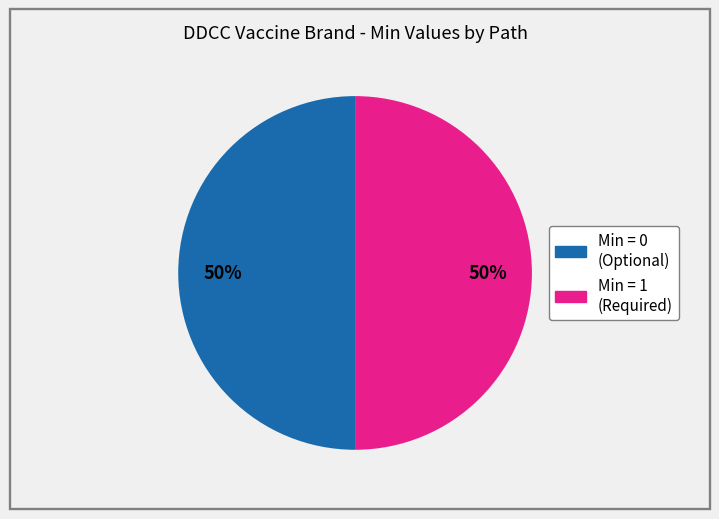

To the nearest percent, what is the difference between the largest and smallest slice percentages?

0%